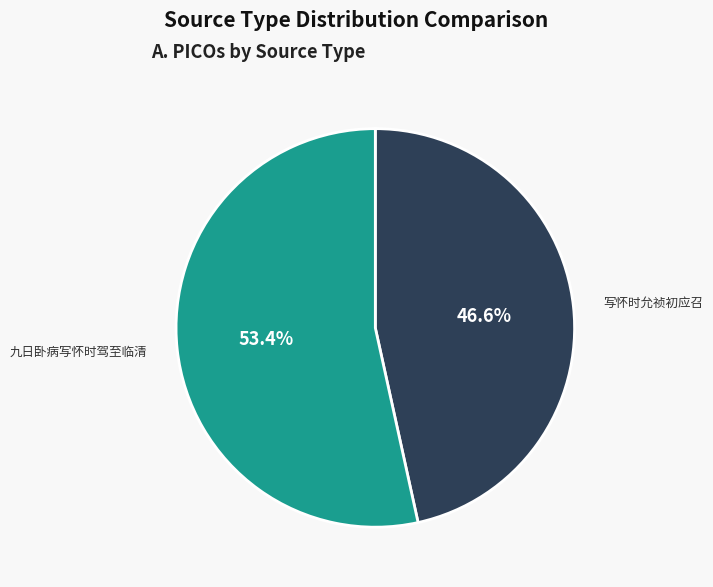

Count the number of slices in the pie.

2